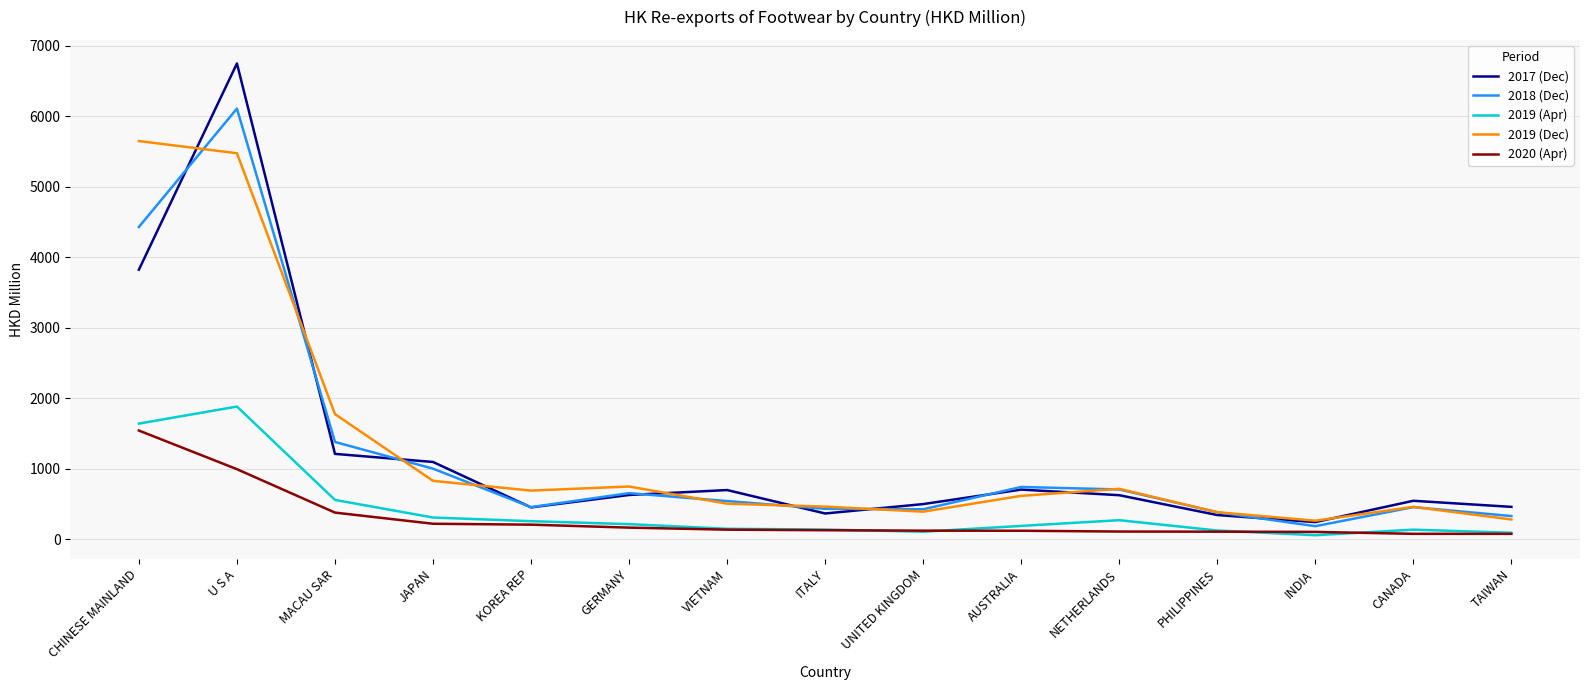

Count the number of data series in this chart.

5